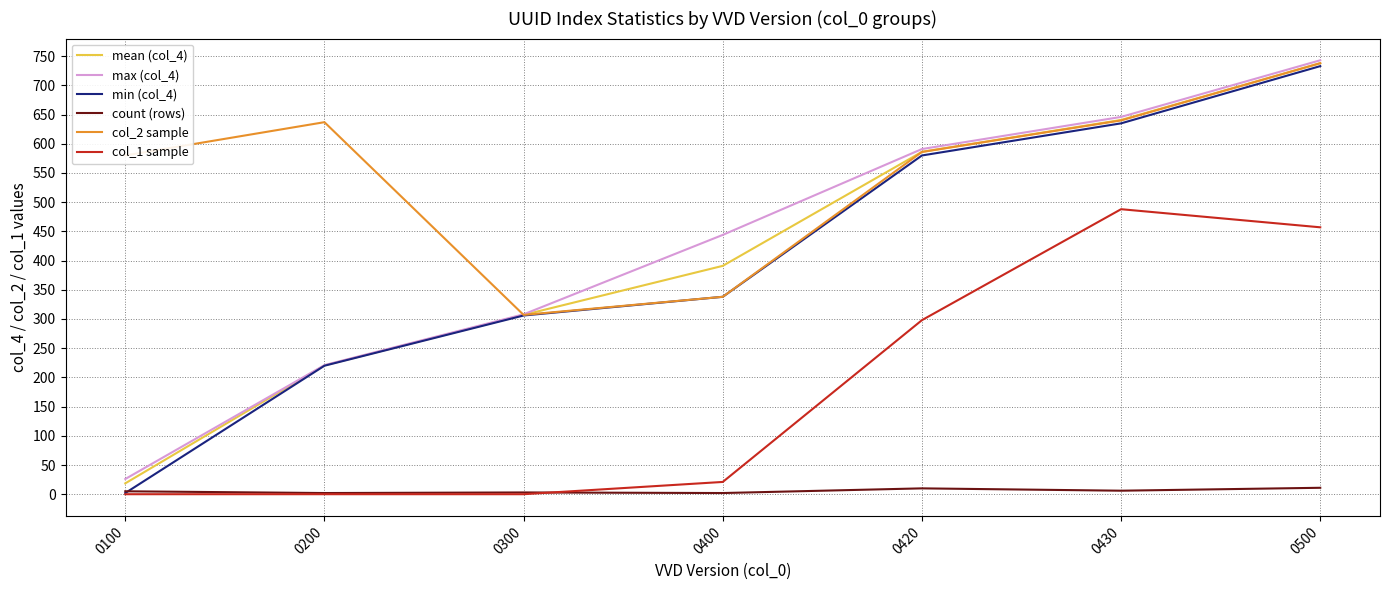

What is the average value of the col_1 sample series?

180.6